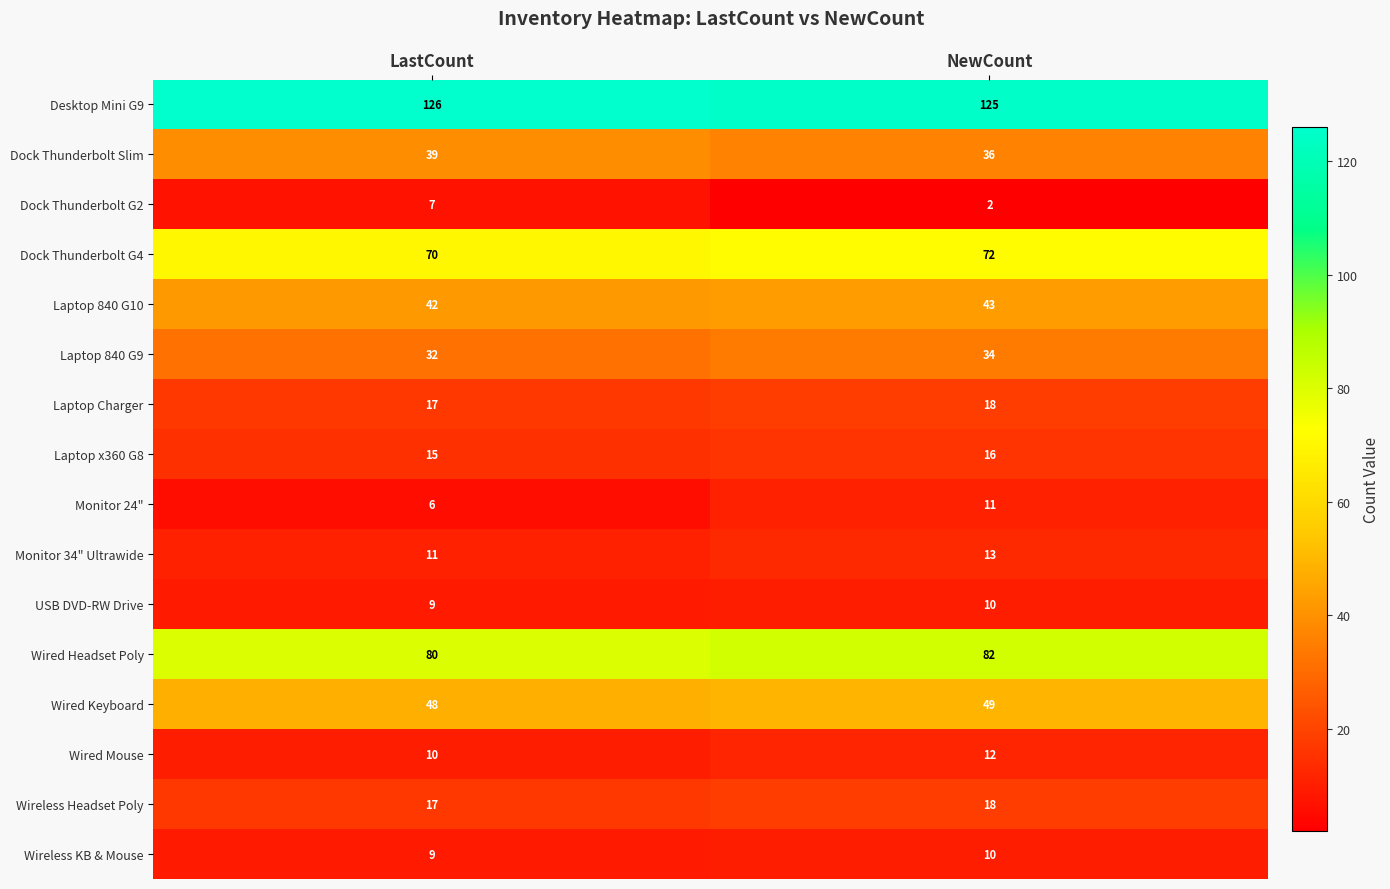

Where is Wired Keyboard nearest to the value 48?

LastCount